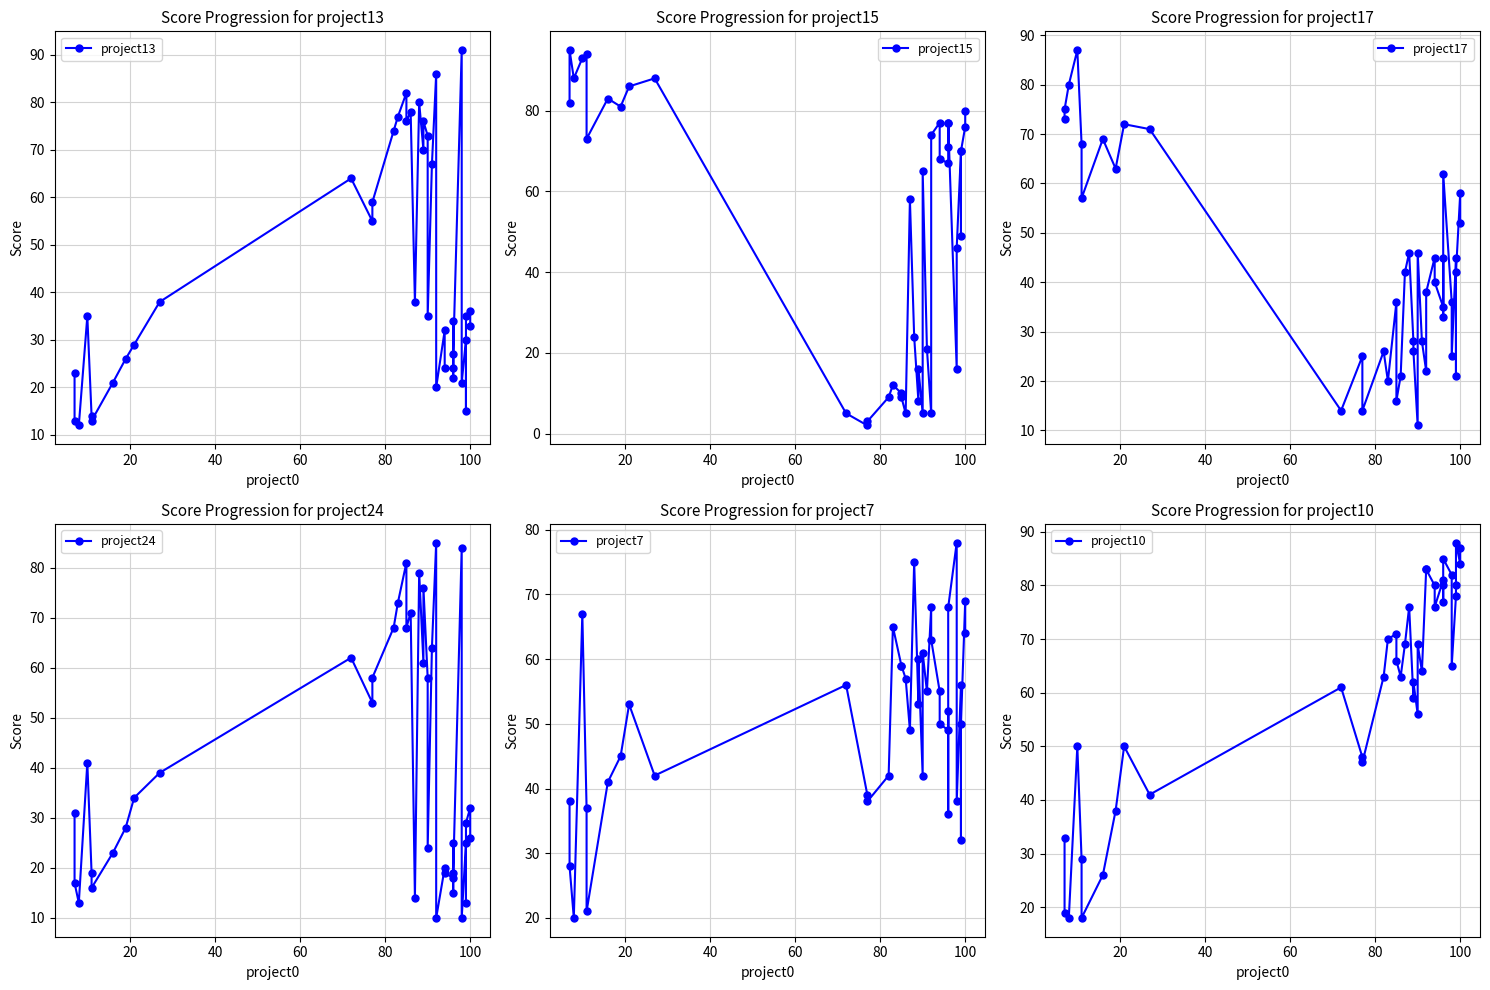

What is the average value of the project10 series?

62